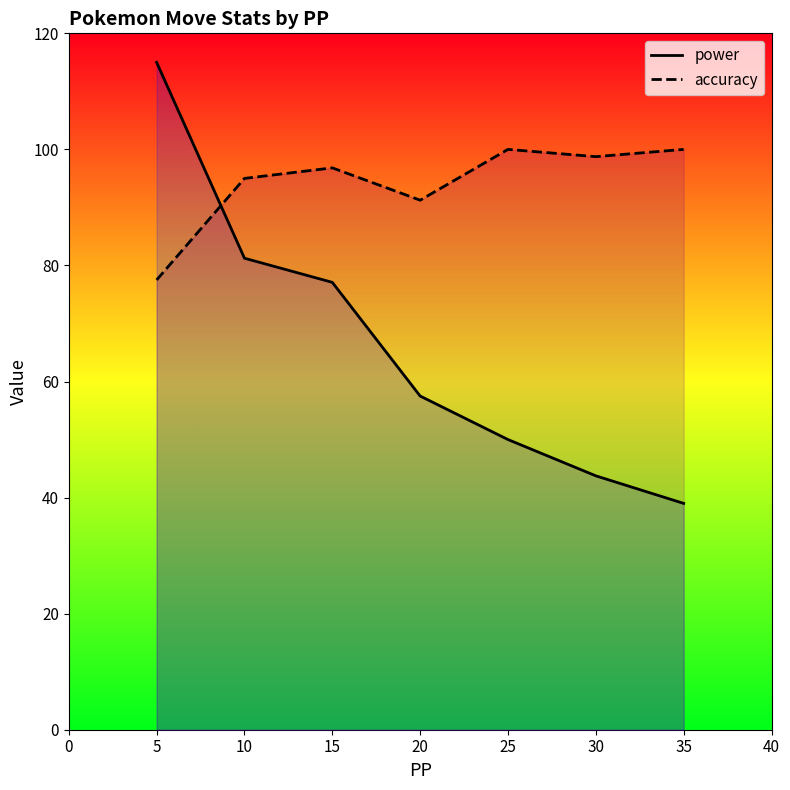

How many lines are shown in the chart?

2